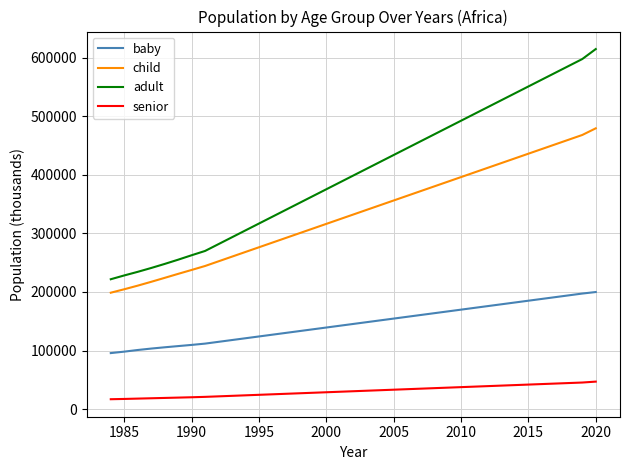

What is the maximum value for baby?

199910